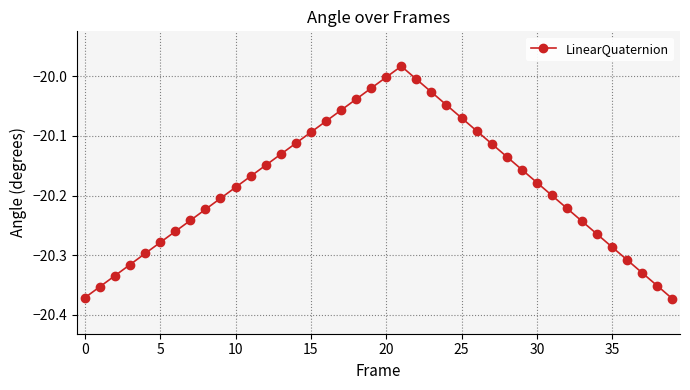

What is the difference between the maximum and minimum values?

0.4